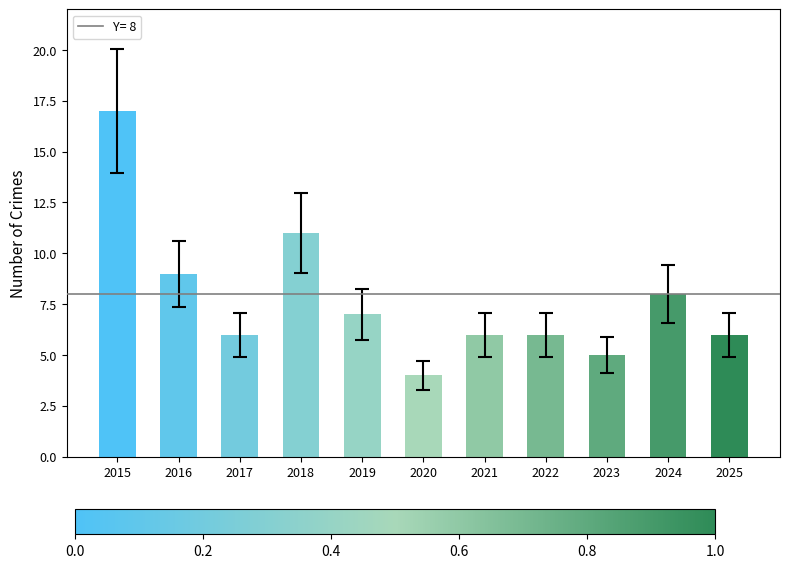

What is the sum of all values?

85